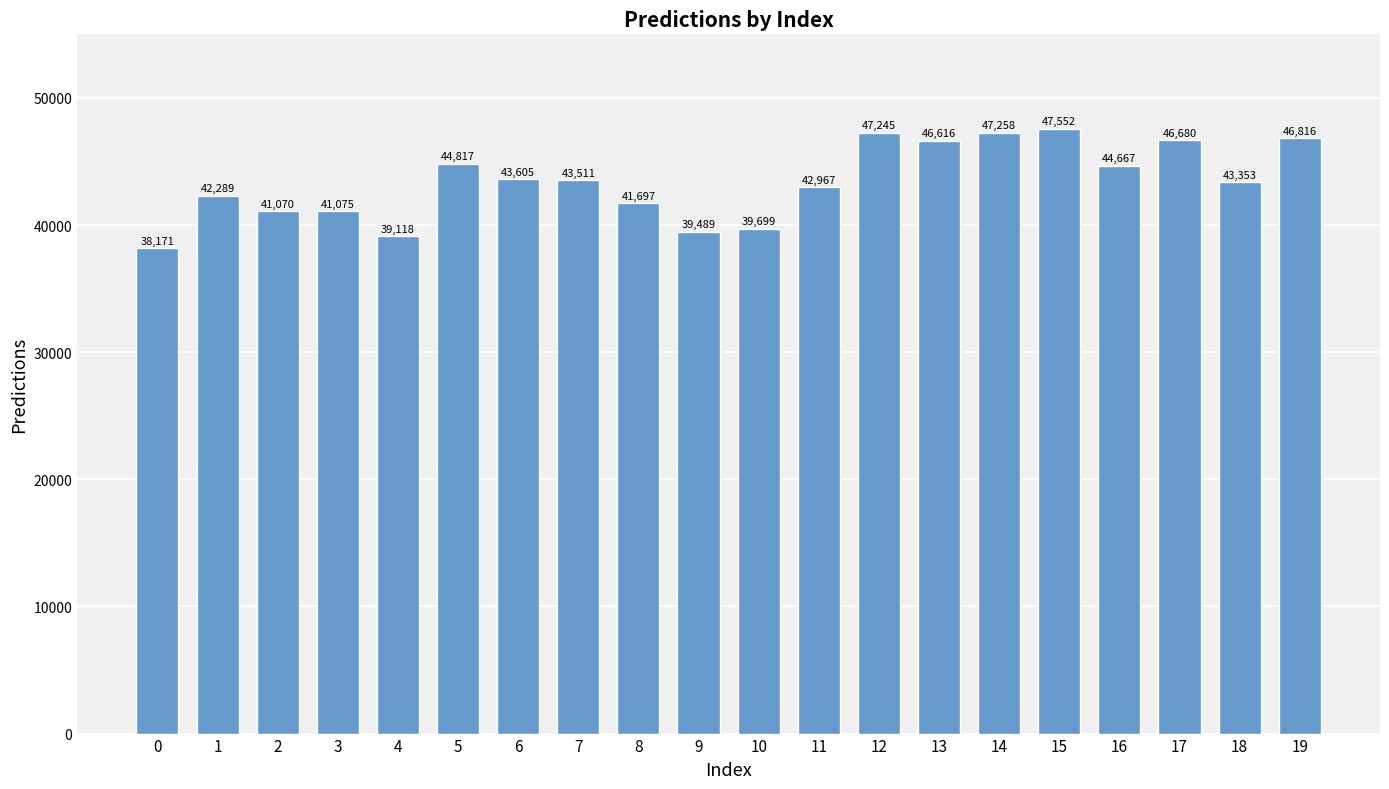

What is the approximate value at 19?

46815.8